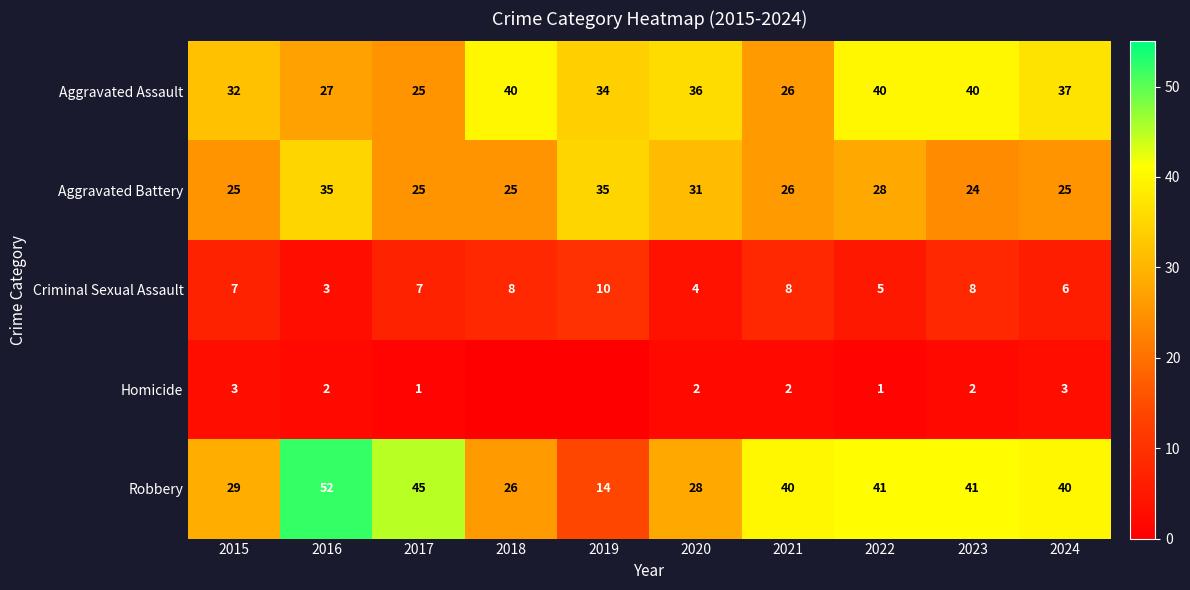

Read the Aggravated Assault value at 2022, to the nearest 10.

40